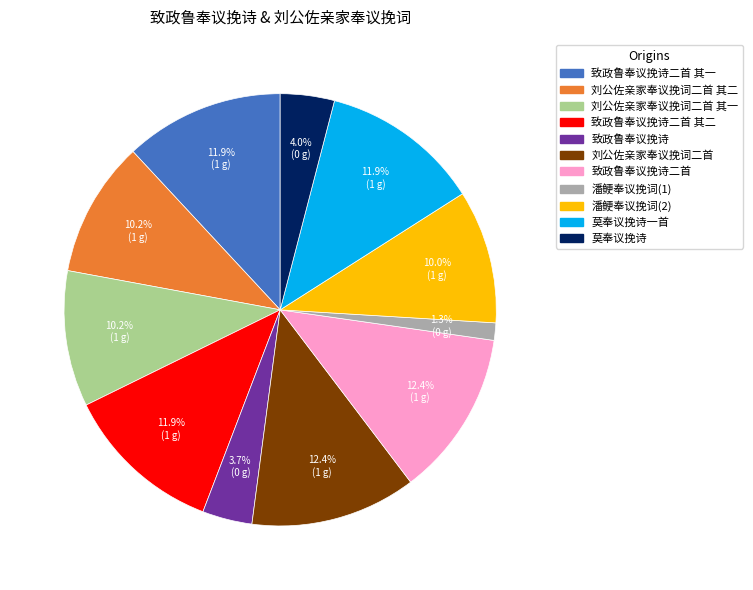

Which category has the smallest portion of the pie?

潘鲠奉议挽词(1)